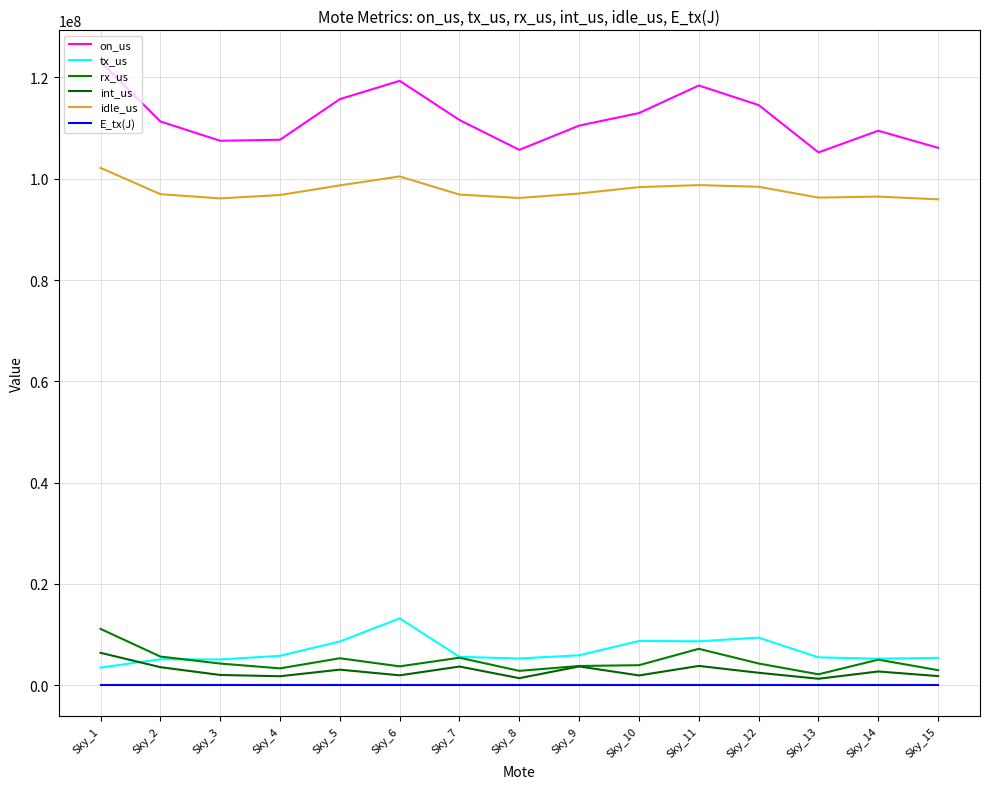

At which label is on_us closest to 114171863?

Sky_12